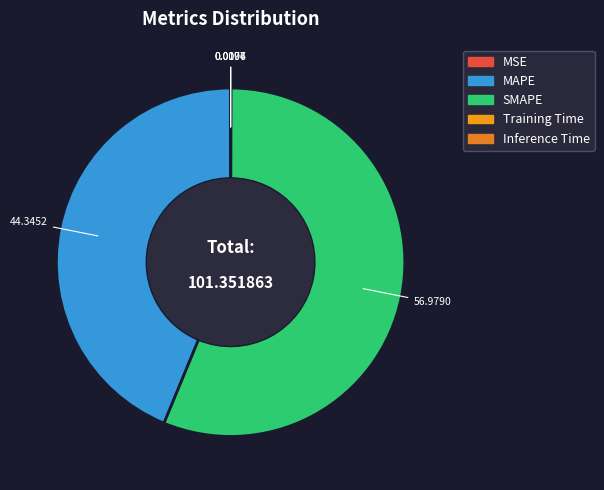

To the nearest percent, what is the difference between the largest and smallest slice percentages?

56%